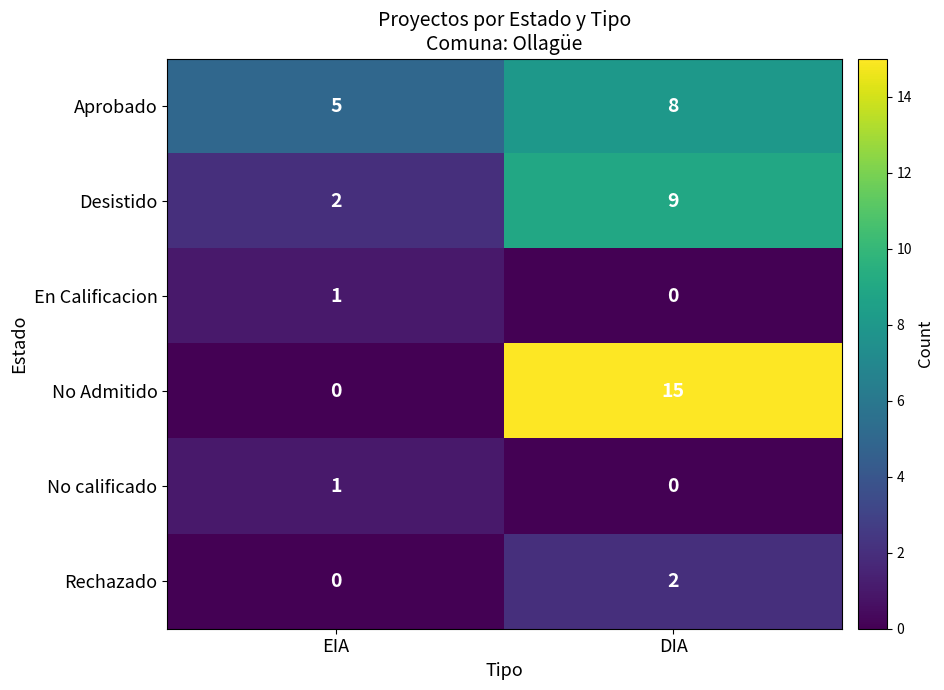

Reading left to right, extract all data points from this chart.

Aprobado: EIA=5	DIA=8
Desistido: EIA=2	DIA=9
En Calificacion: EIA=1	DIA=0
No Admitido: EIA=0	DIA=15
No calificado: EIA=1	DIA=0
Rechazado: EIA=0	DIA=2